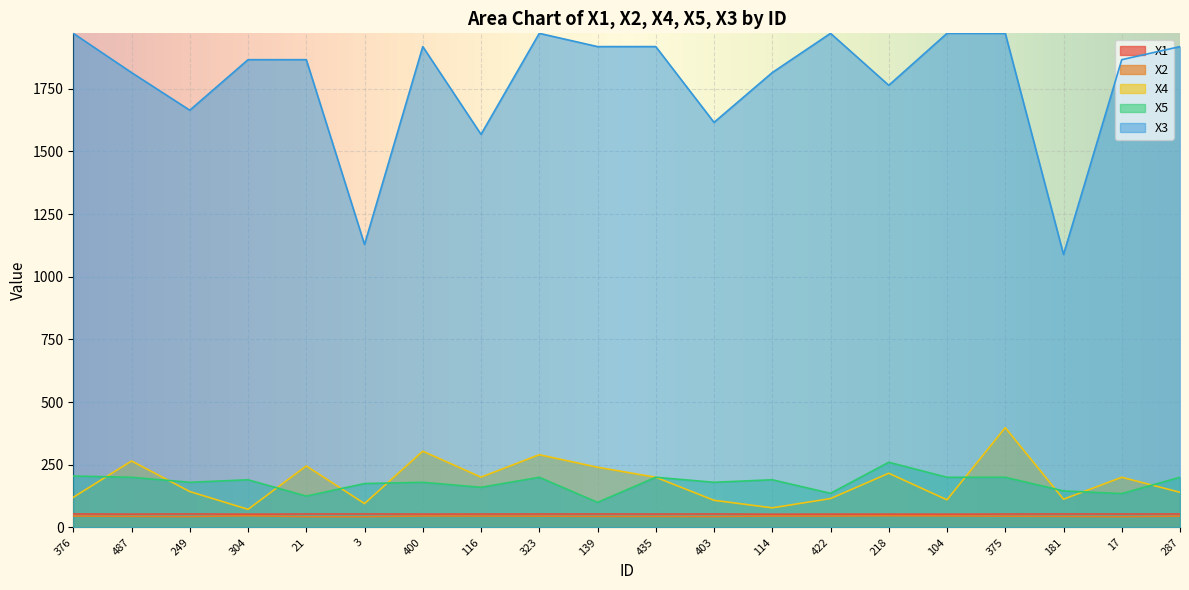

Which series has the widest spread of values?

X3